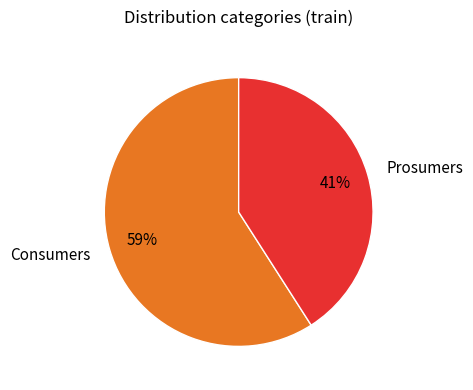

To the nearest percent, what is the difference between the Consumers and Prosumers slice percentages?

18%